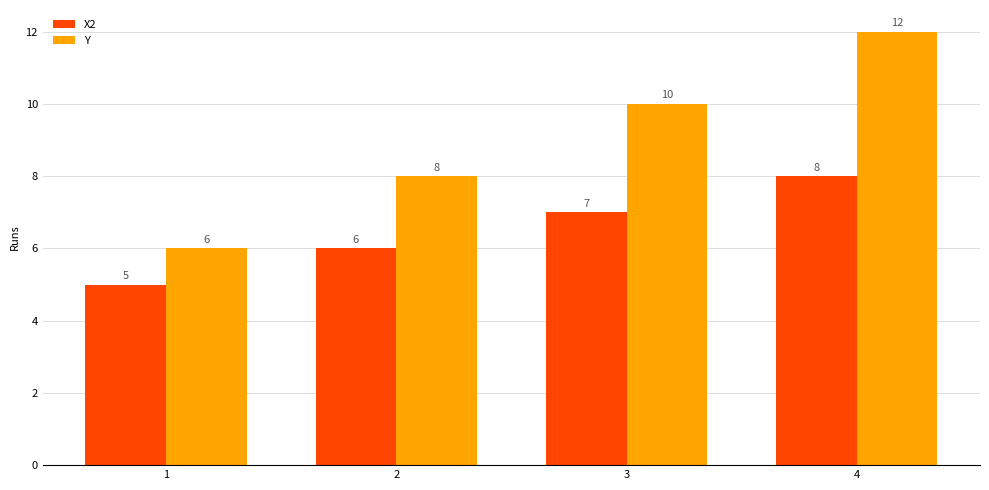

Is it true that X2 equals 8 at 4?

True